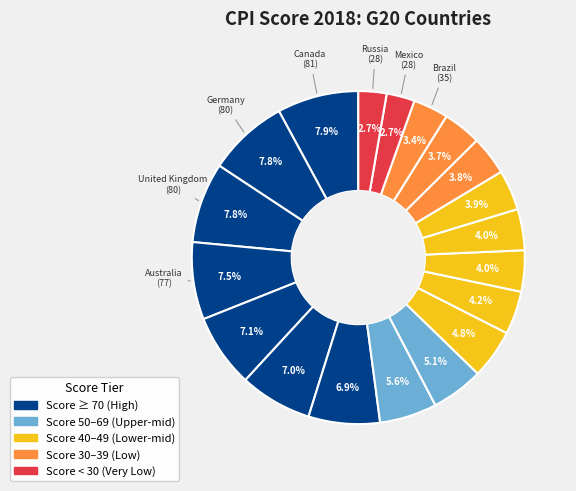

How many segments does this pie chart have?

19